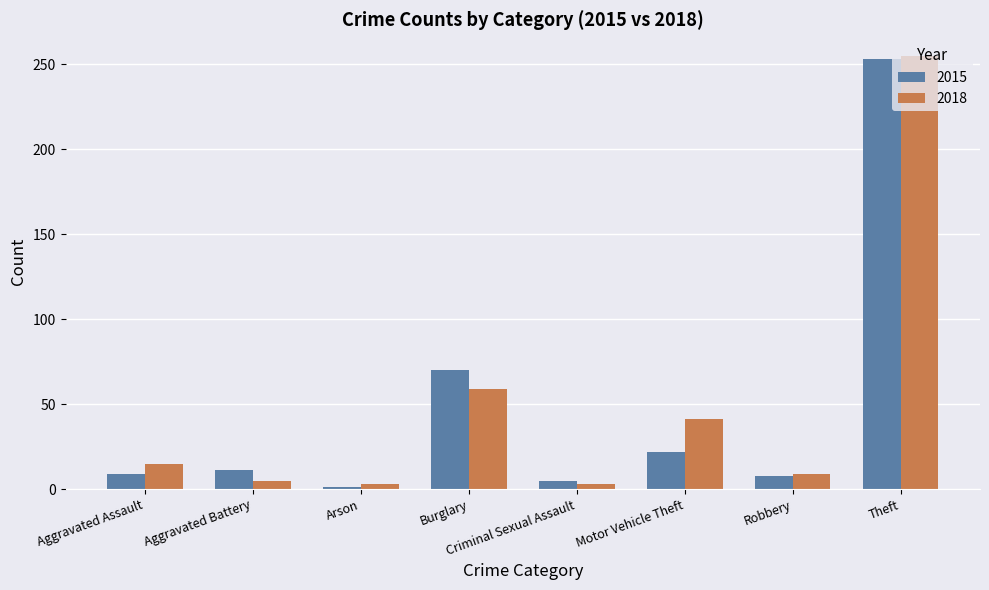

True or false: 2015 has a value of 22 at Motor Vehicle Theft.

True